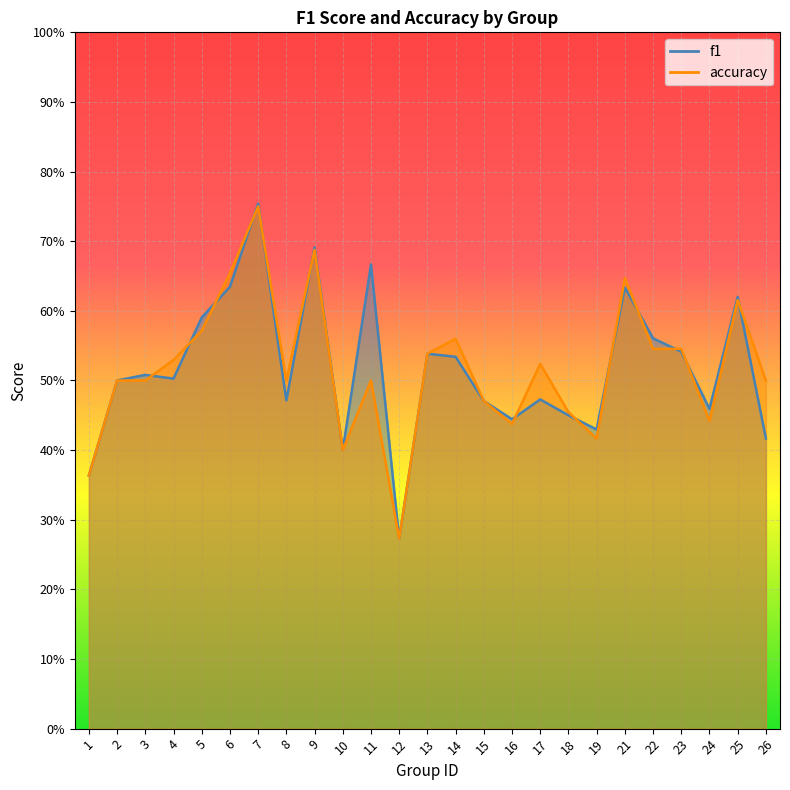

Count the f1 values in the range 0 to 1.

25